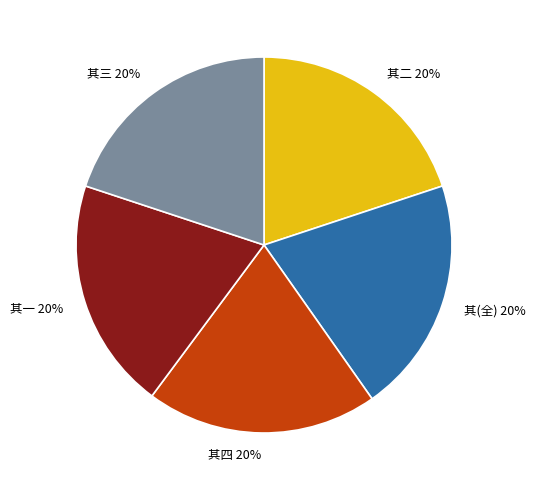

Does any single category account for the majority?

No